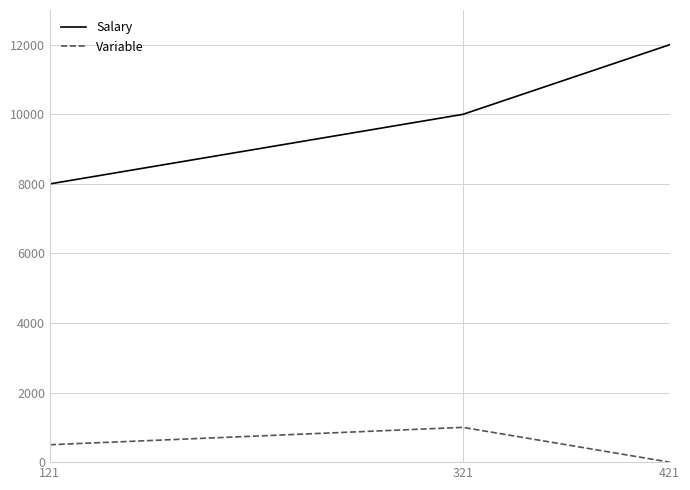

How many values in Variable are above zero?

2